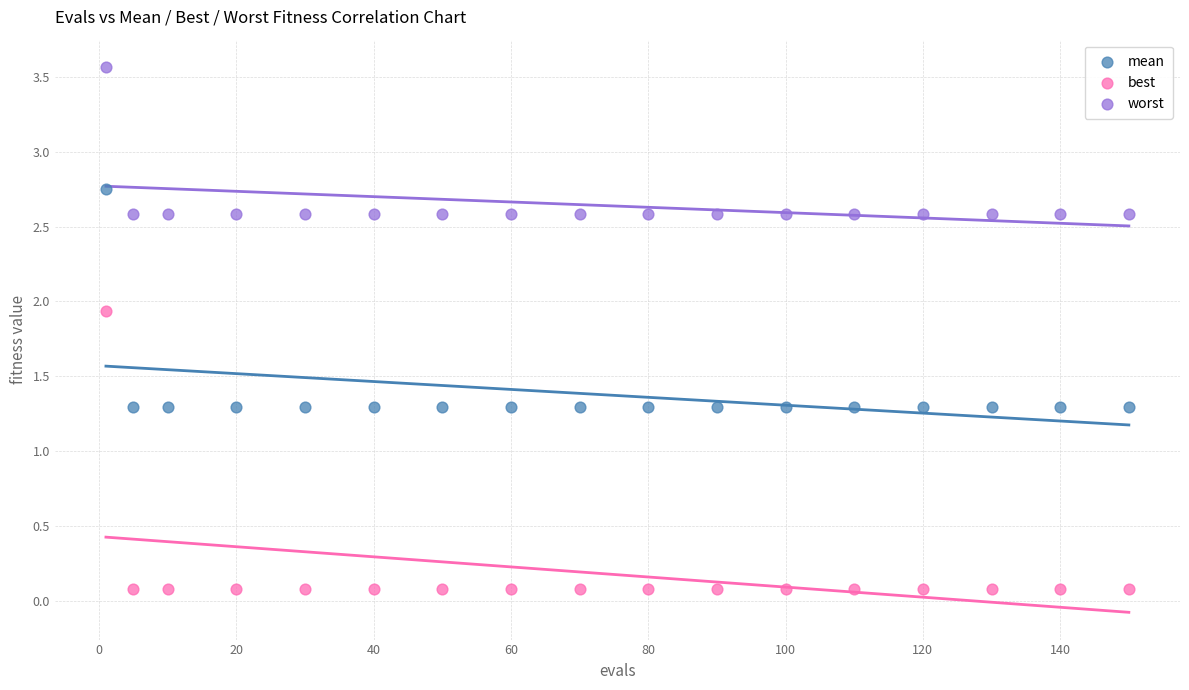

What are all the series names shown in the legend?

mean, best, worst